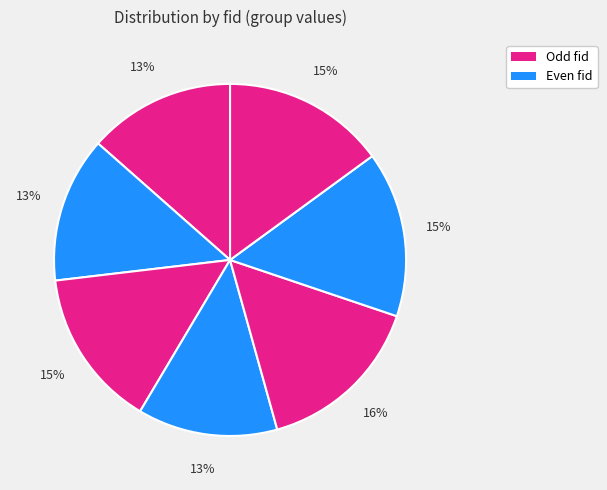

How many segments does this pie chart have?

7